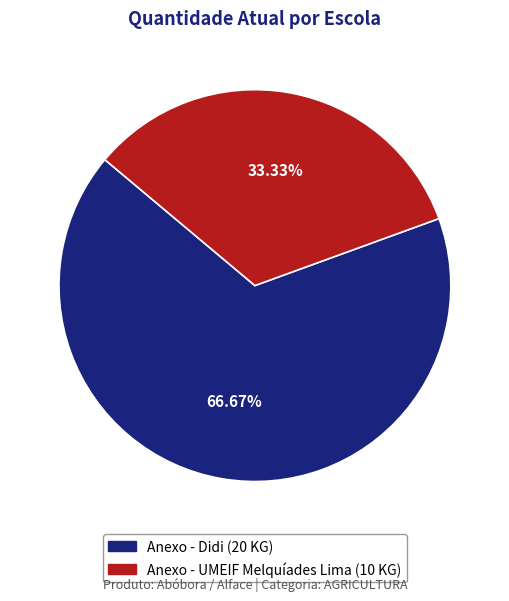

Is it true that Anexo - UMEIF Melquíades Lima is 43% of the pie?

False